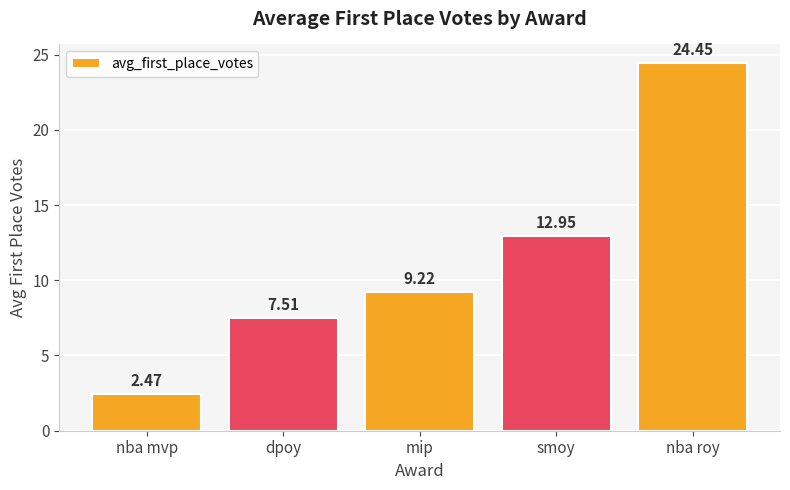

At which label is the value closest to 13?

smoy